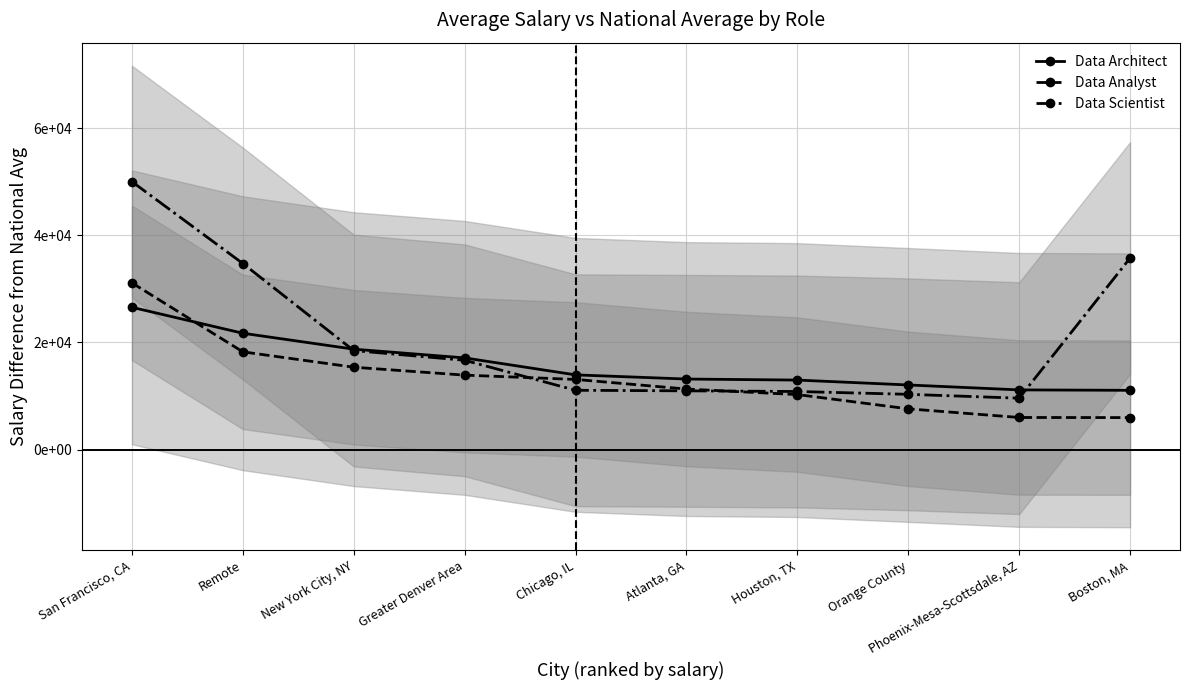

What is the label of the 5th point from the left?

Chicago, IL